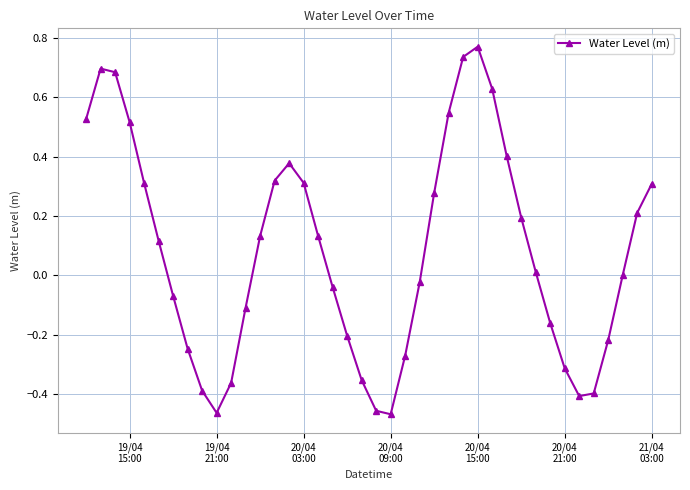

How many interior local valleys (lower than both neighbors) does the data have?

3